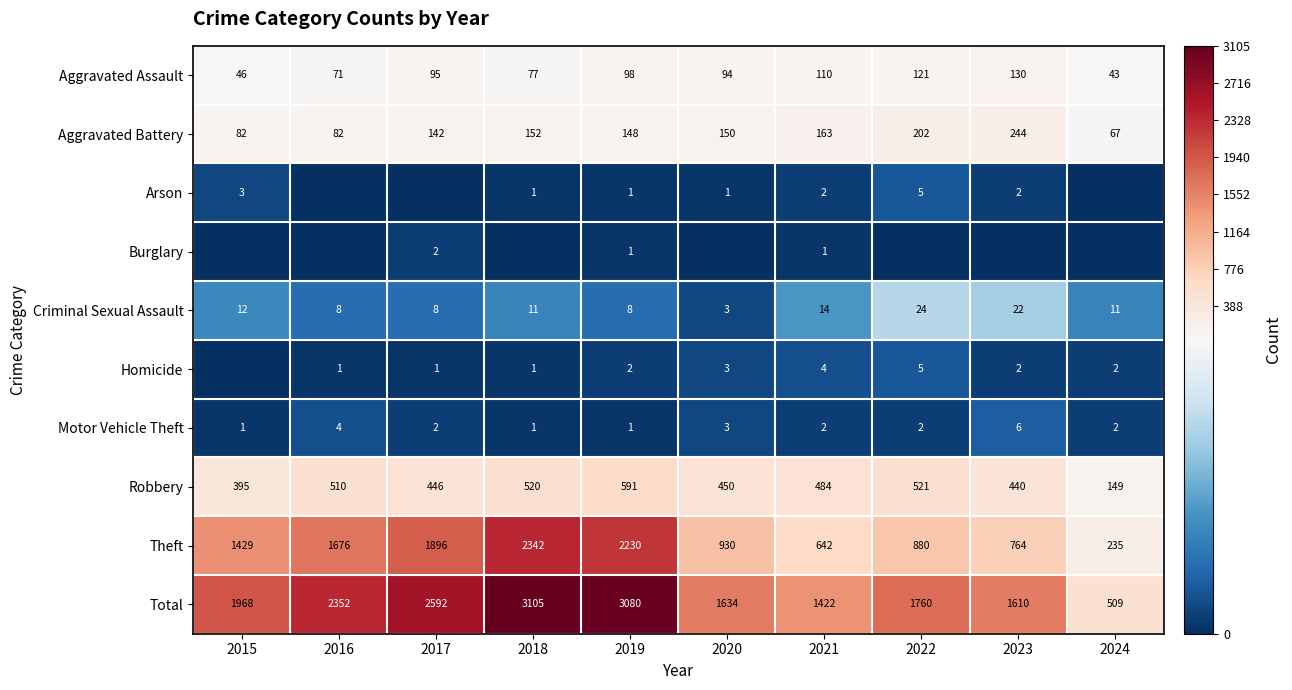

What is the difference between the highest and lowest values at 2021?

1421